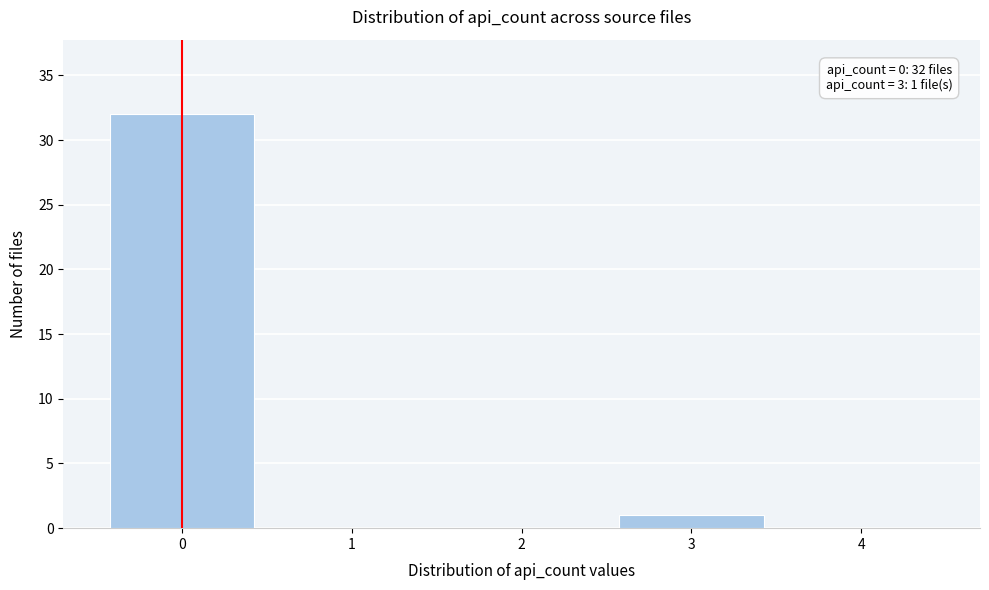

Over which range of the x-axis is the bar tallest?

-0.5 to 0.5